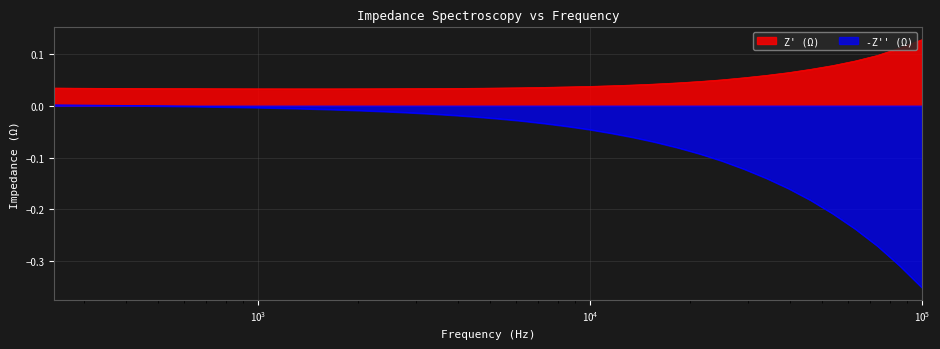

Reading left to right, list all the values displayed in this chart.

Z' (Ω): 0.0	0.0	0.0	0.0	0.0	0.0	0.0	0.0	0.0	0.0	0.0	0.0	0.0	0.0	0.0	0.0	0.0	0.0	0.0	0.0	0.0	0.0	0.0	0.0	0.0	0.0	0.0	0.0	0.0	0.0	0.0	0.1	0.1	0.1	0.1	0.1	0.1	0.1	0.1	0.1
-Z'' (Ω): 0.0	0.0	0.0	0.0	-0.0	-0.0	-0.0	-0.0	-0.0	-0.0	-0.0	-0.0	-0.0	-0.0	-0.0	-0.0	-0.0	-0.0	-0.0	-0.0	-0.0	-0.0	-0.0	-0.0	-0.0	-0.1	-0.1	-0.1	-0.1	-0.1	-0.1	-0.1	-0.1	-0.2	-0.2	-0.2	-0.2	-0.3	-0.3	-0.4